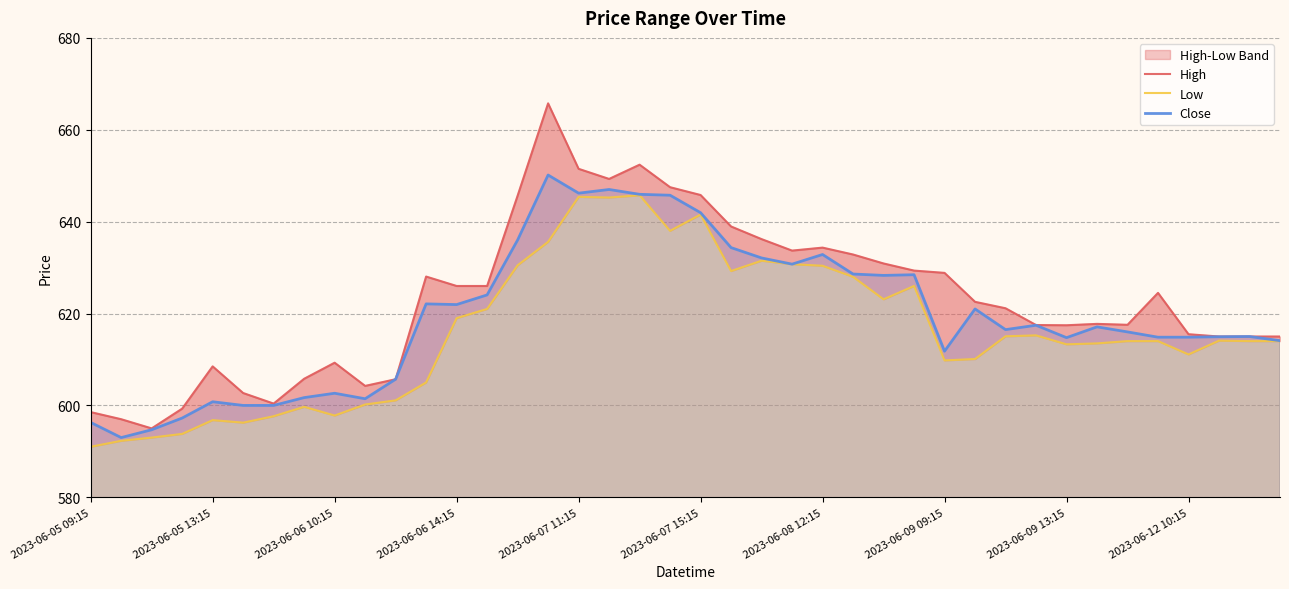

True or false: High has a value of 338.0 at 39.

False